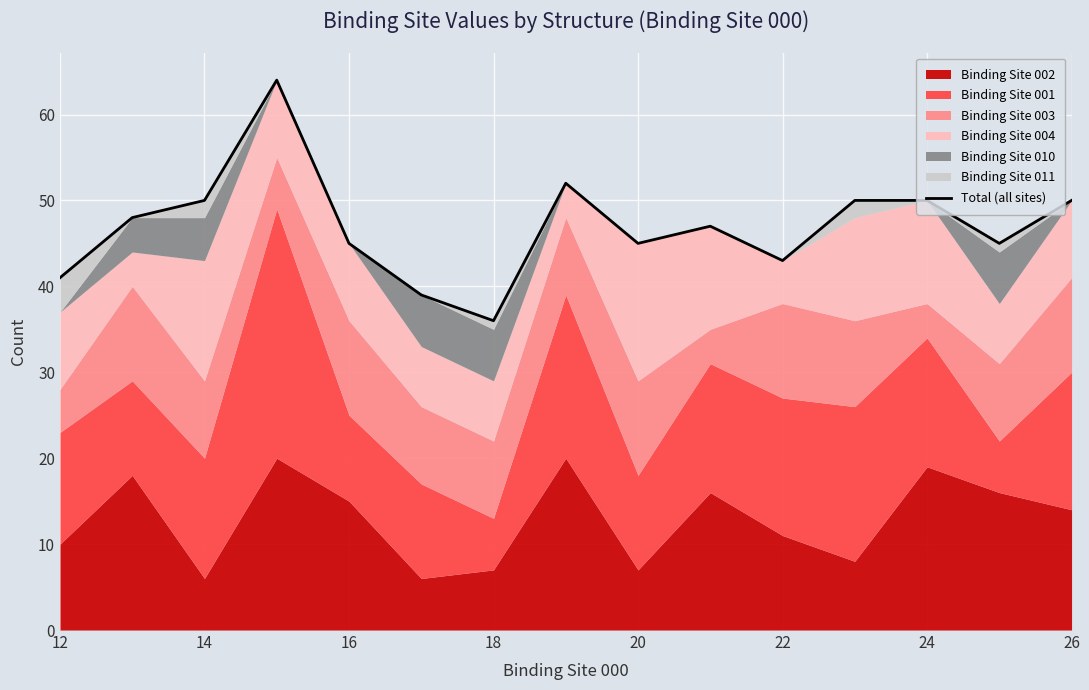

What is the average value?

47